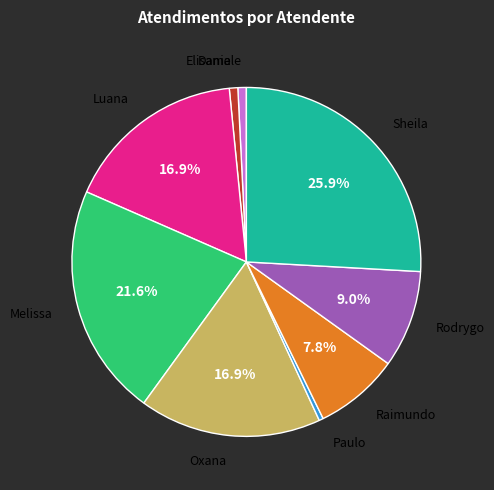

Is there a majority slice in this chart?

No